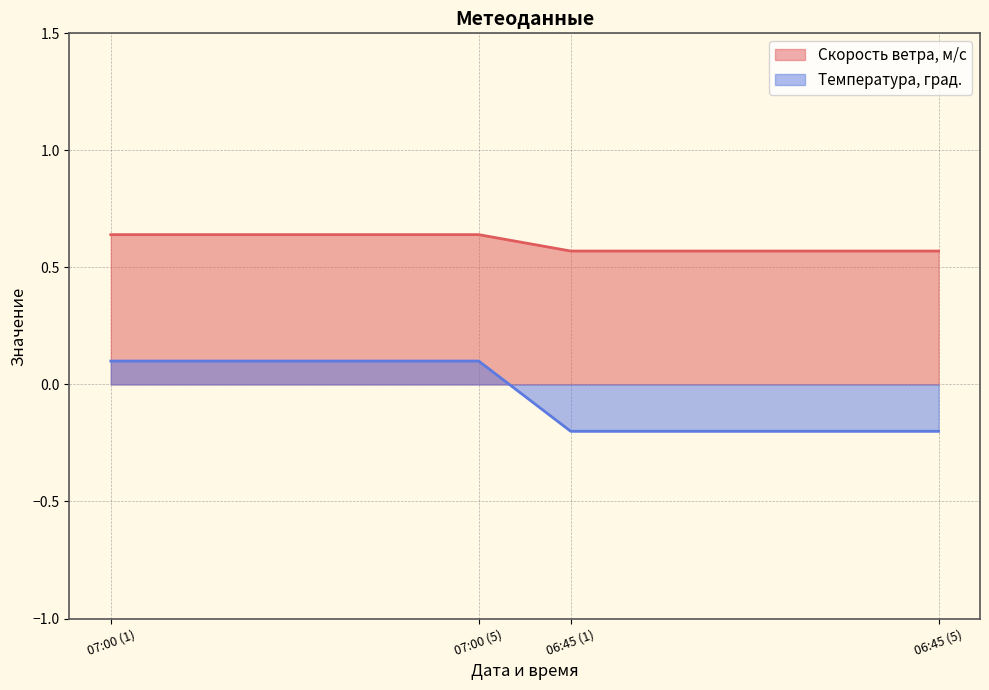

True or false: Скорость ветра, м/с has more than 2 points higher than both neighbors.

False